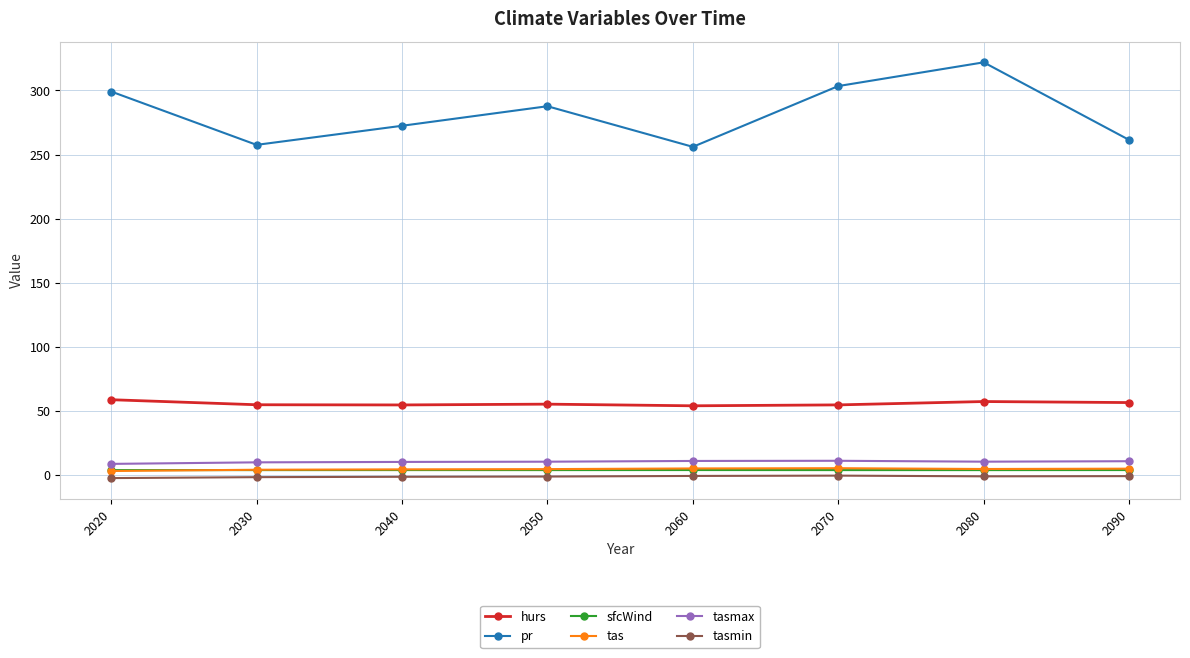

What is the maximum value shown in the chart?

321.9